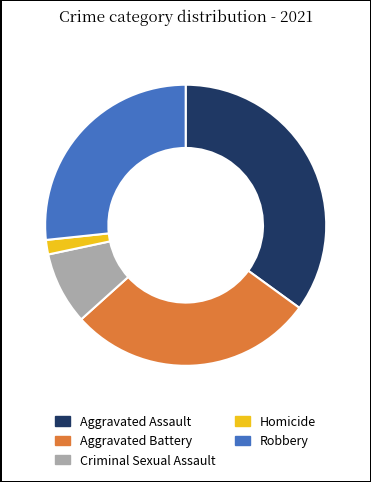

Approximately how many times larger is the value at Criminal Sexual Assault compared to Robbery?

0.3